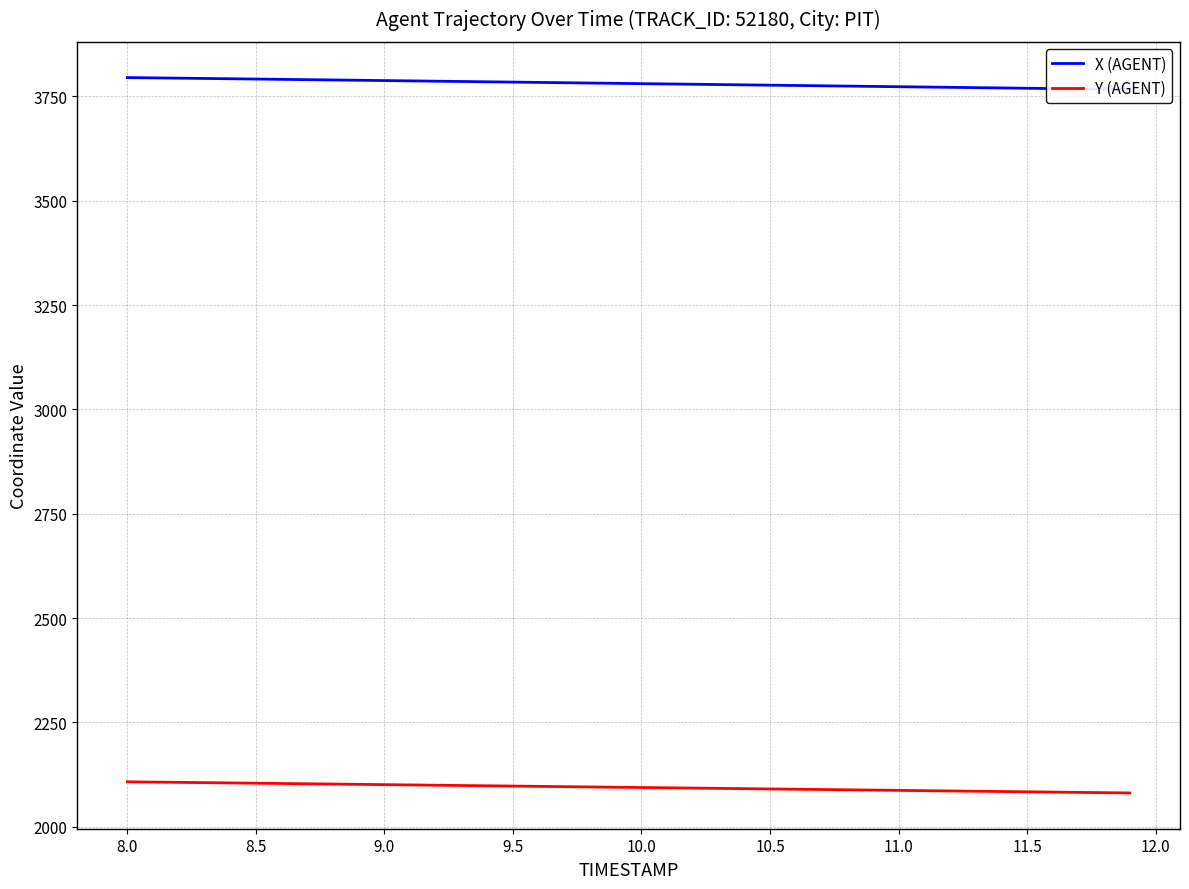

Reading left to right, what are all the values shown in this chart?

X (AGENT): 3795.1	3794.4	3793.7	3793.0	3792.3	3791.6	3790.8	3790.1	3789.4	3788.7	3787.9	3787.2	3786.4	3785.7	3785.0	3784.2	3783.5	3782.8	3782.0	3781.3	3780.6	3779.8	3779.1	3778.3	3777.6	3776.9	3776.1	3775.4	3774.7	3773.9	3773.2	3772.5	3771.7	3771.0	3770.2	3769.5	3768.8	3768.0	3767.3	3766.6
Y (AGENT): 2107.6	2107.0	2106.3	2105.7	2105.0	2104.3	2103.6	2102.9	2102.3	2101.6	2100.9	2100.2	2099.5	2098.8	2098.1	2097.4	2096.8	2096.1	2095.4	2094.7	2094.0	2093.3	2092.6	2091.9	2091.3	2090.6	2089.9	2089.2	2088.5	2087.8	2087.1	2086.4	2085.8	2085.1	2084.4	2083.7	2083.0	2082.3	2081.7	2081.0